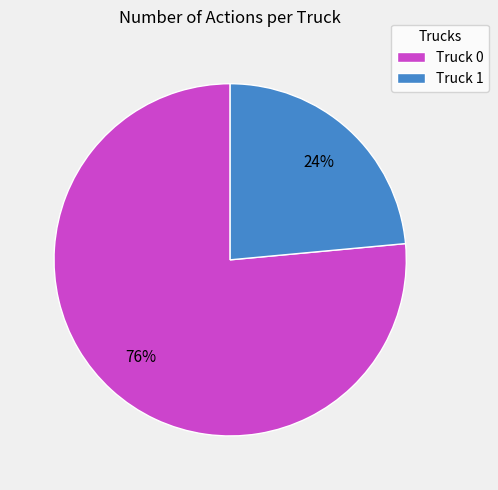

Rank the categories by value from highest to lowest.

Truck 0, Truck 1